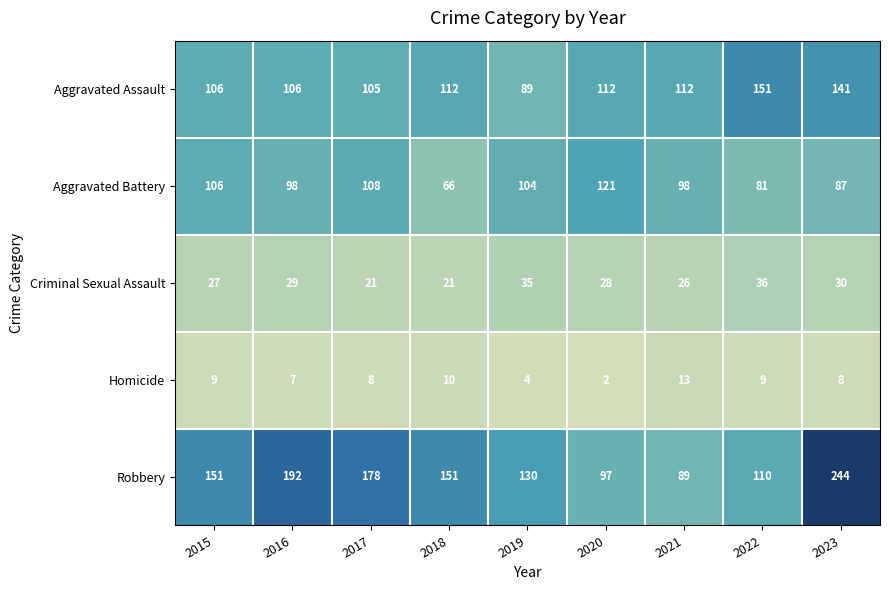

What is the sum of the Robbery values at 2016 and 2018?

343